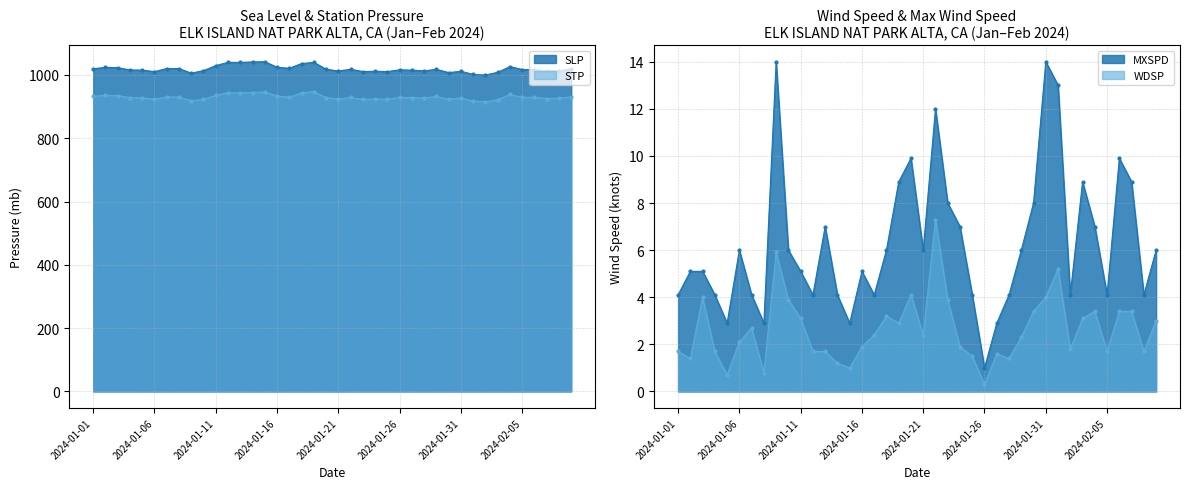

At which category is the sum across all series the highest?

2024-01-19